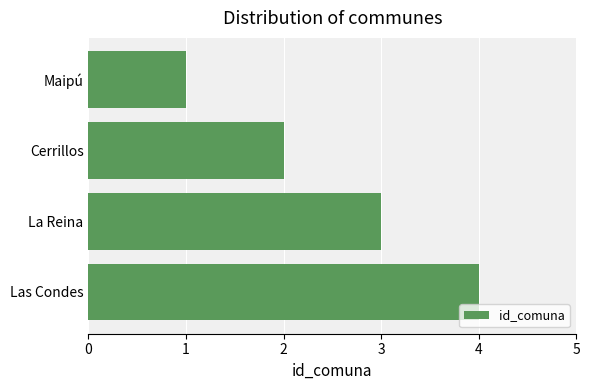

Rank the categories by value from lowest to highest.

Maipú, Cerrillos, La Reina, Las Condes